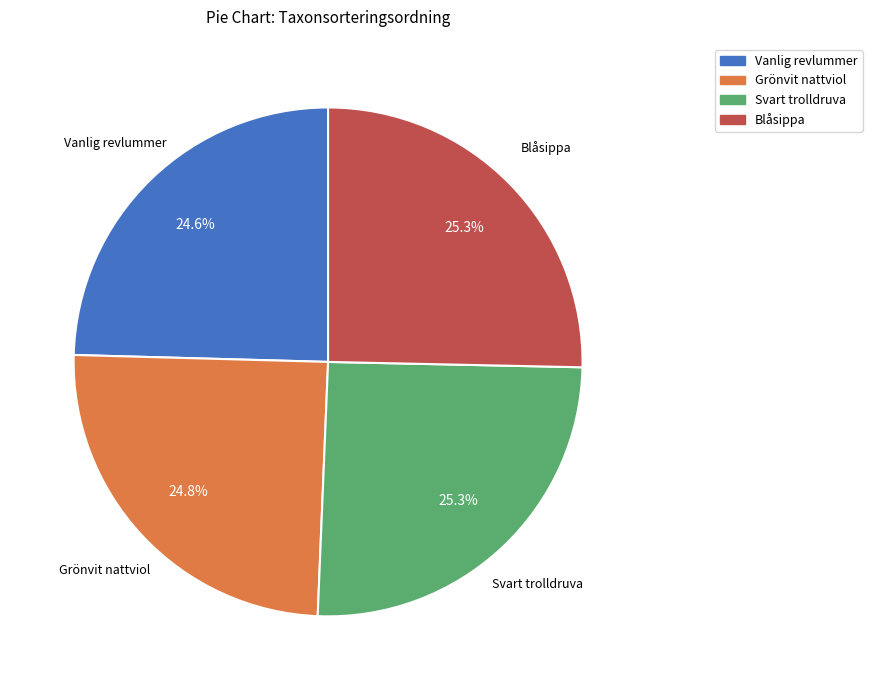

To the nearest percent, what percentage of the pie is Grönvit nattviol?

25%